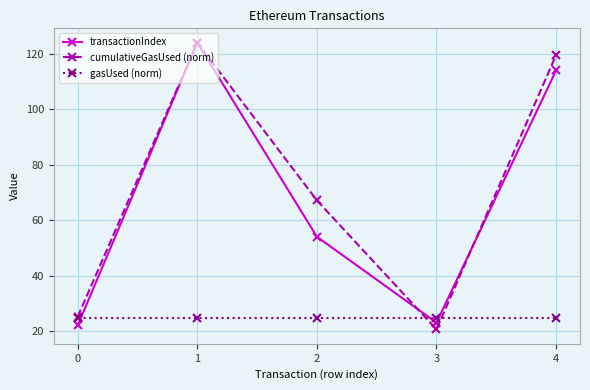

What value does the cumulativeGasUsed (norm) series have at 4?

119.5